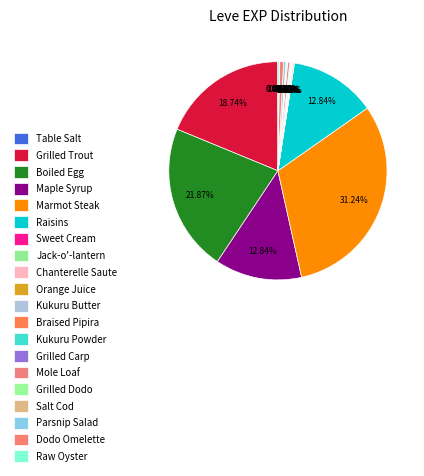

Which has a higher value, Boiled Egg or Kukuru Powder?

Boiled Egg